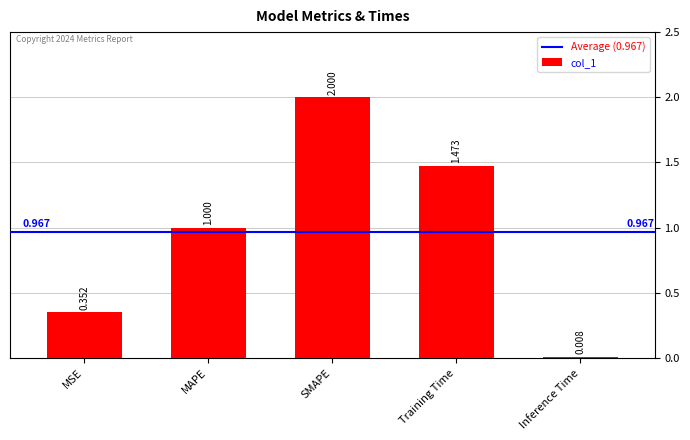

How many data points does each series have?

5